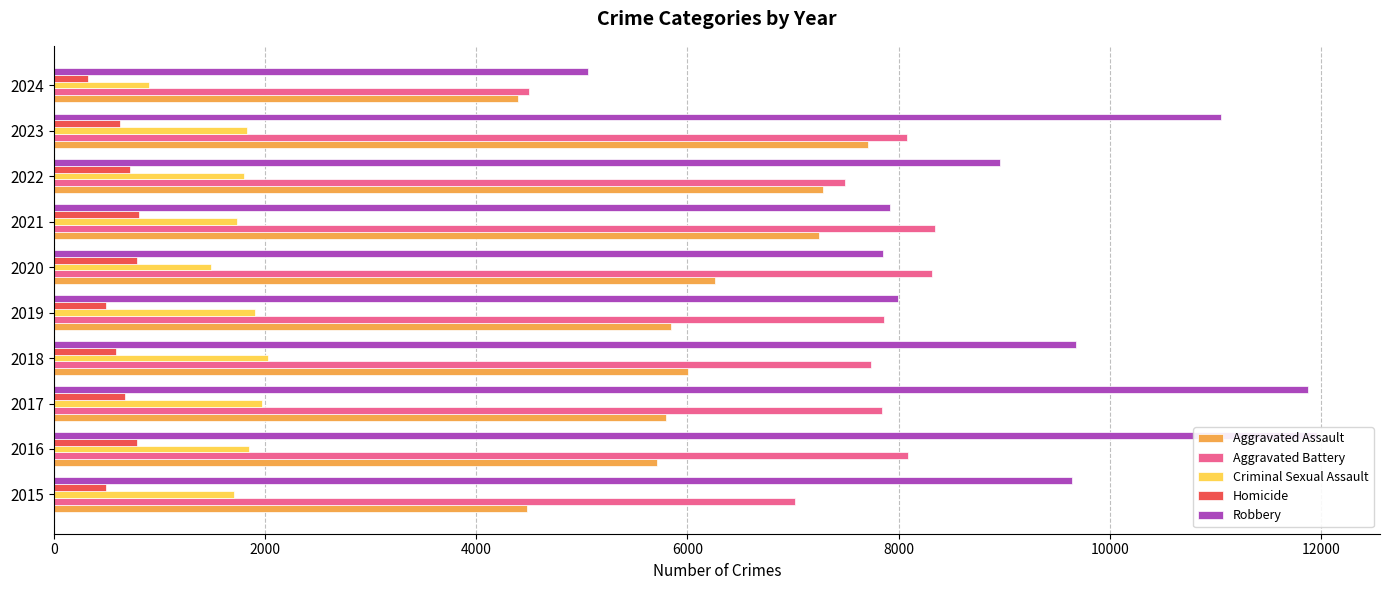

What is the value of the Homicide bar at the 6th from the left?

787